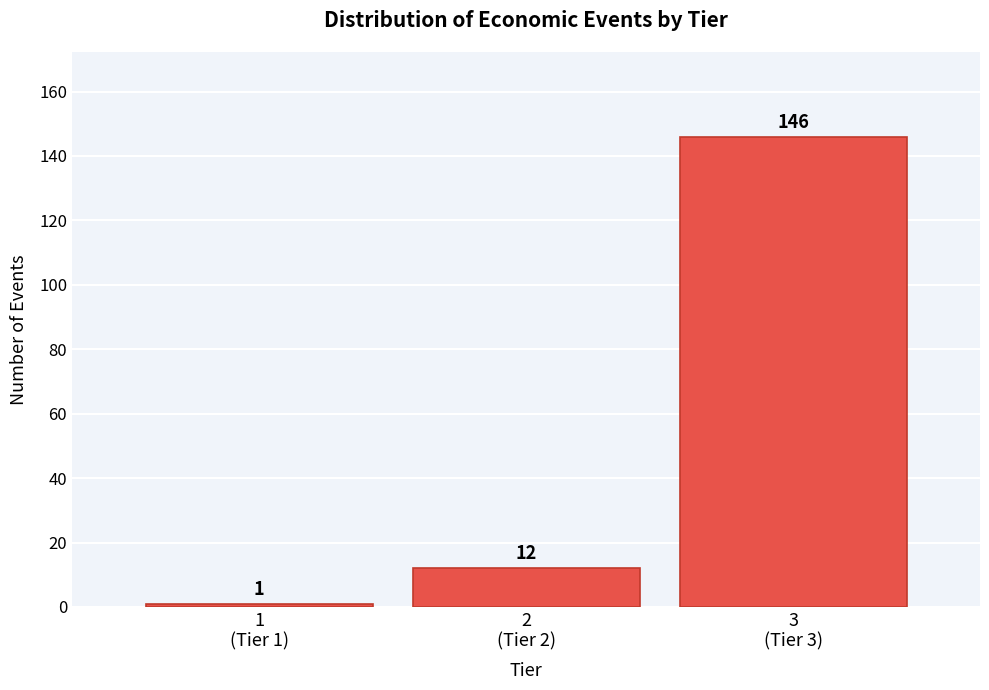

Reading left to right, transcribe all the data shown in this chart.

1	12	146